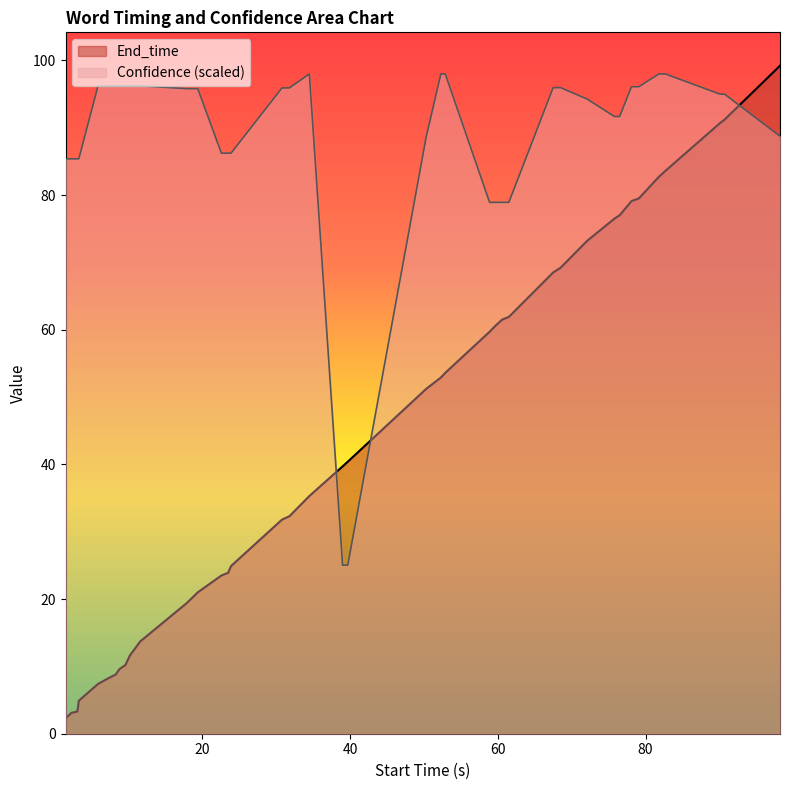

How many lines are shown in the chart?

2